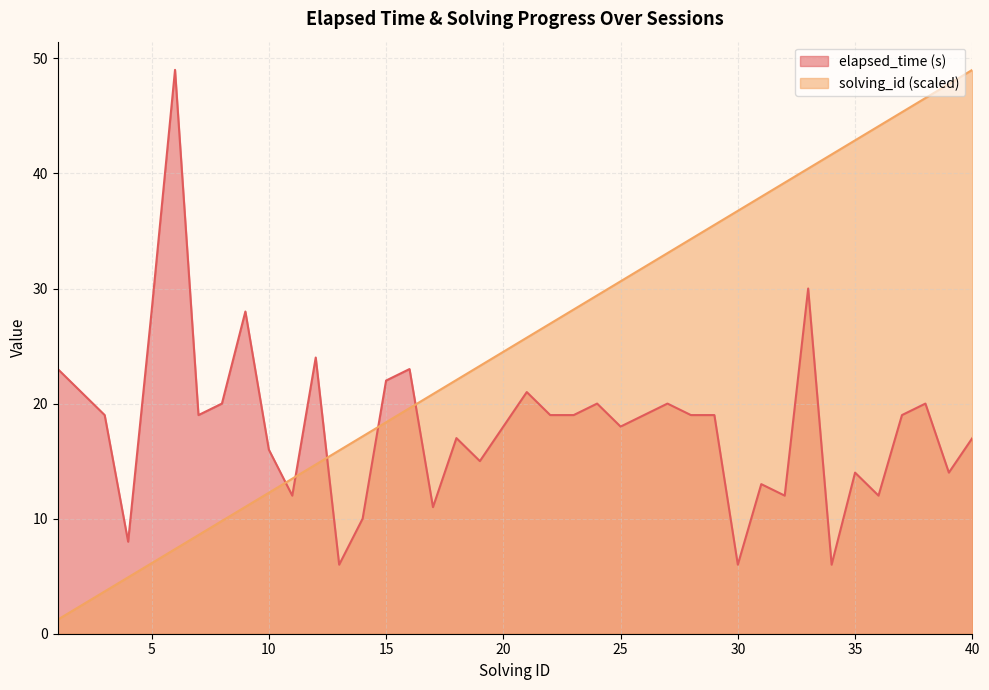

What is the difference between the maximum and minimum values in the solving_id series?

47.8